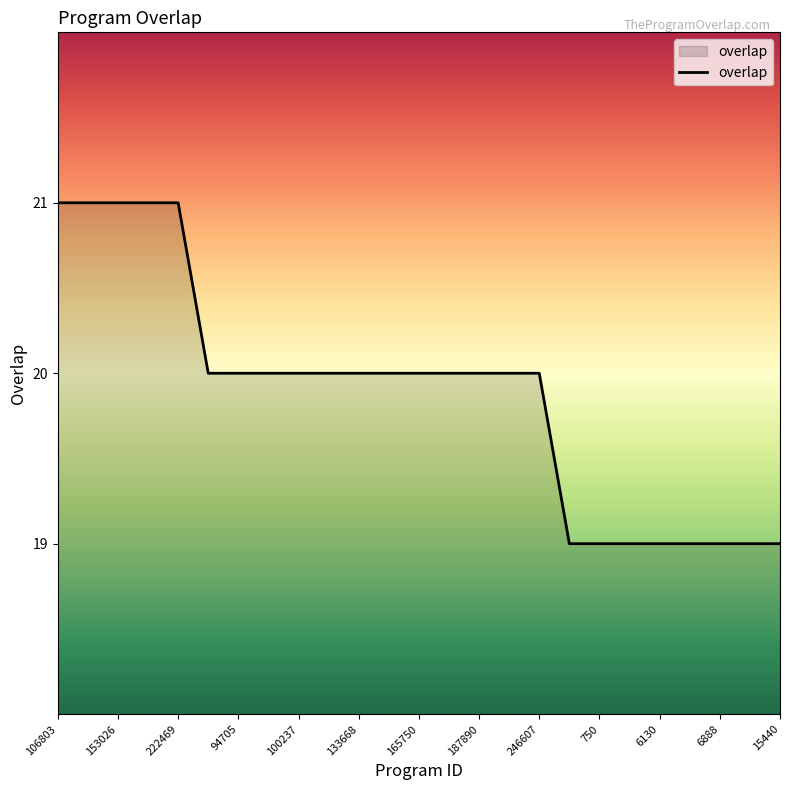

What is the minimum value shown in the chart?

19